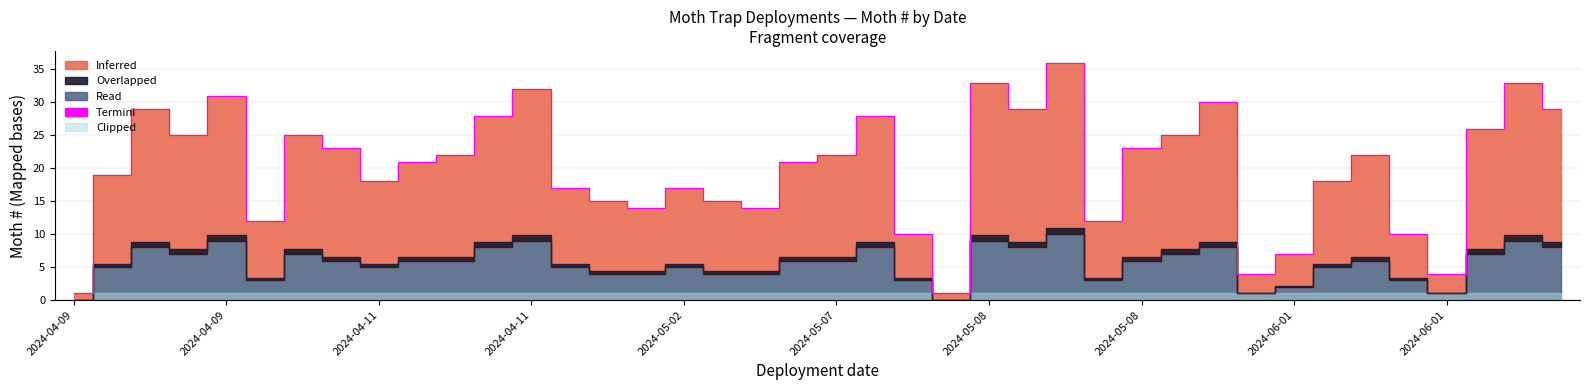

Which has a higher value, 33 or 12?

12